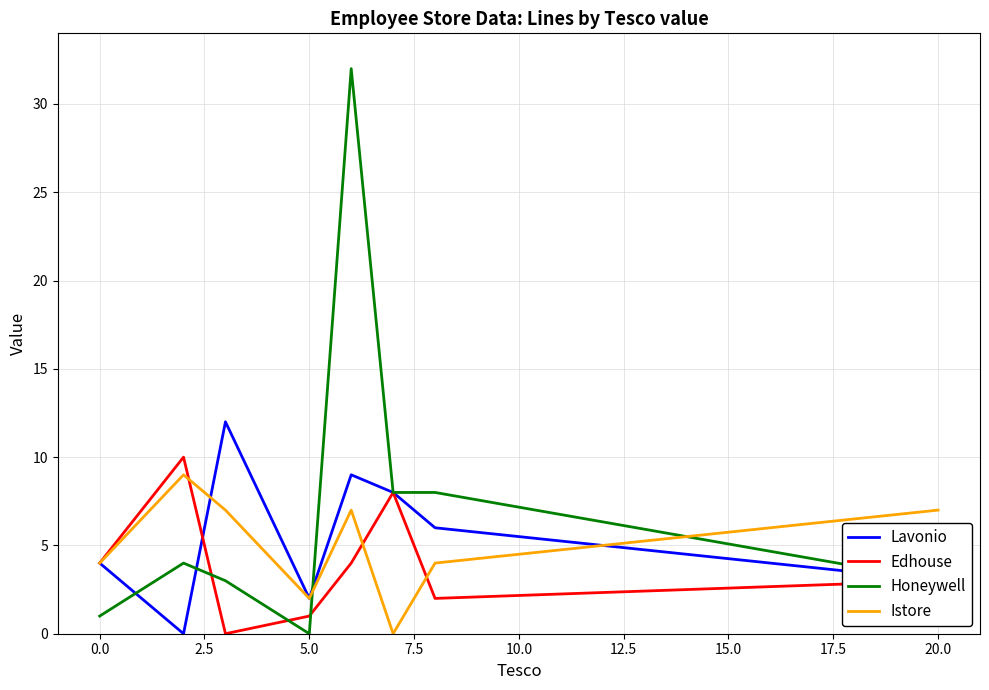

Which series has the largest range (max minus min)?

Honeywell